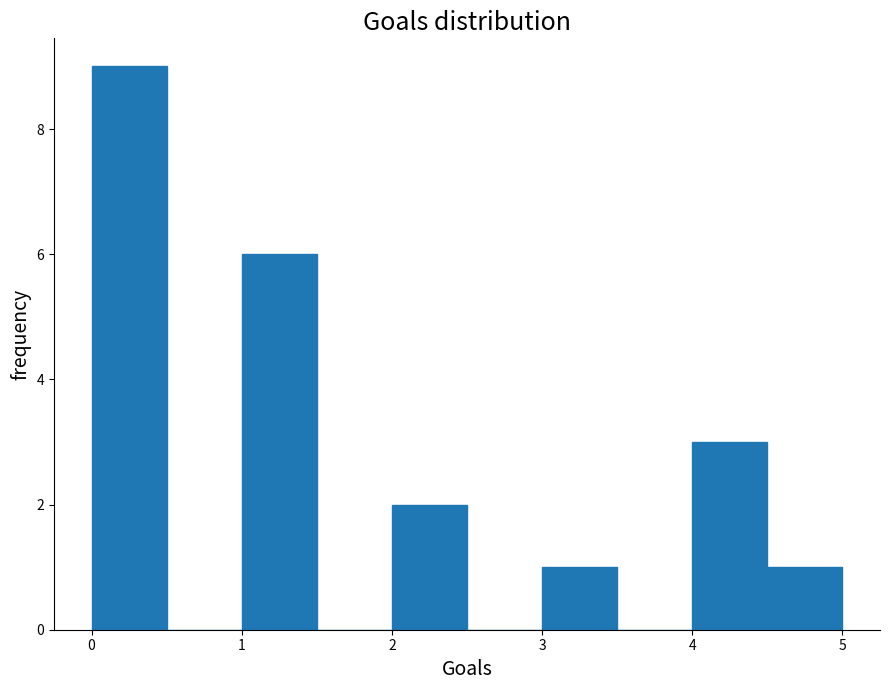

Which range on the x-axis has the tallest bar?

0.0 to 0.5